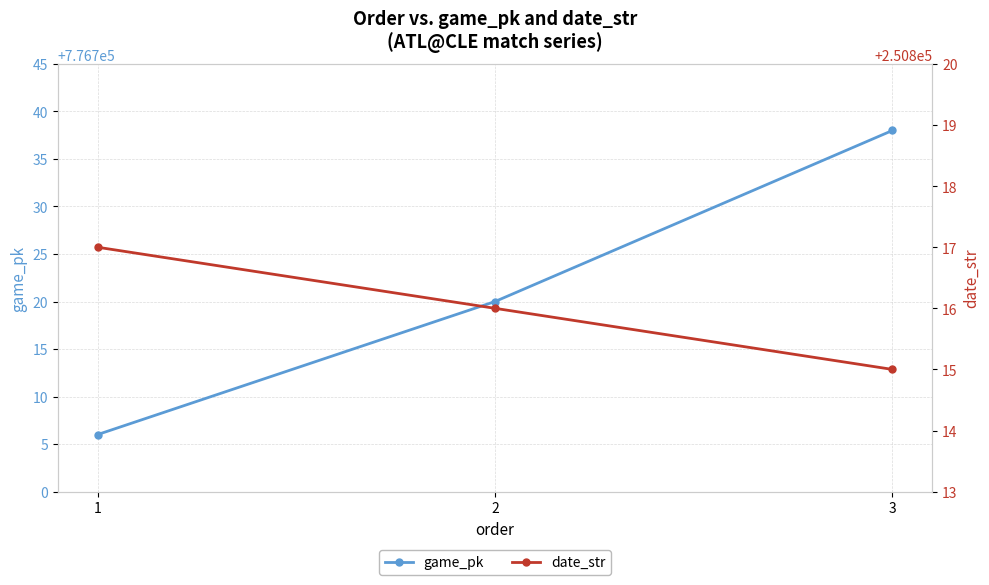

How many data points does each series have?

3